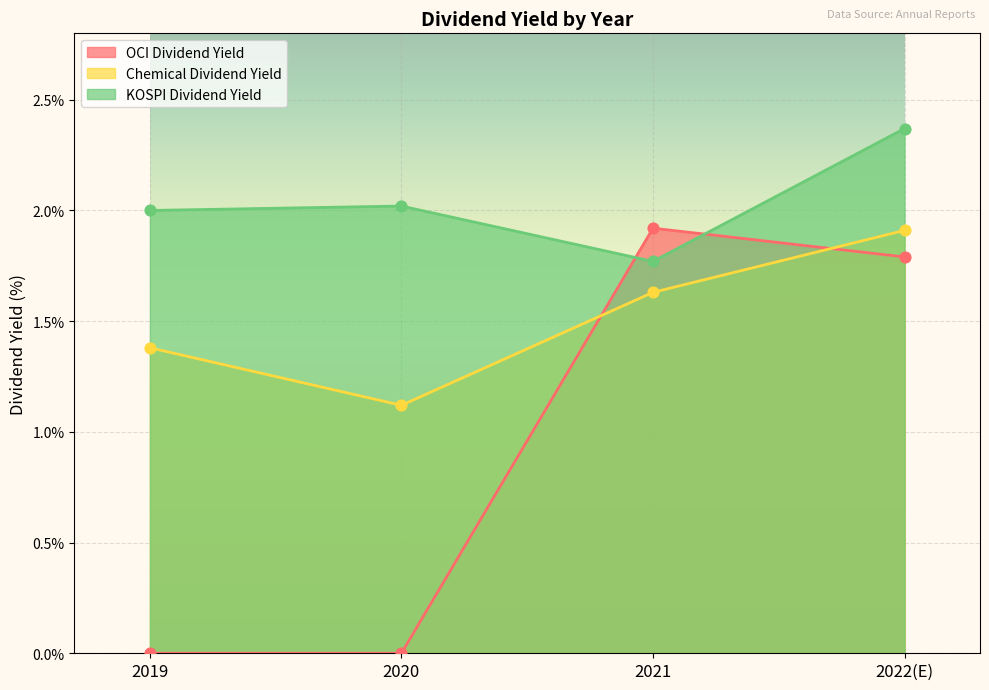

What are all the series names shown in the legend?

OCI Dividend Yield, Chemical Dividend Yield, KOSPI Dividend Yield